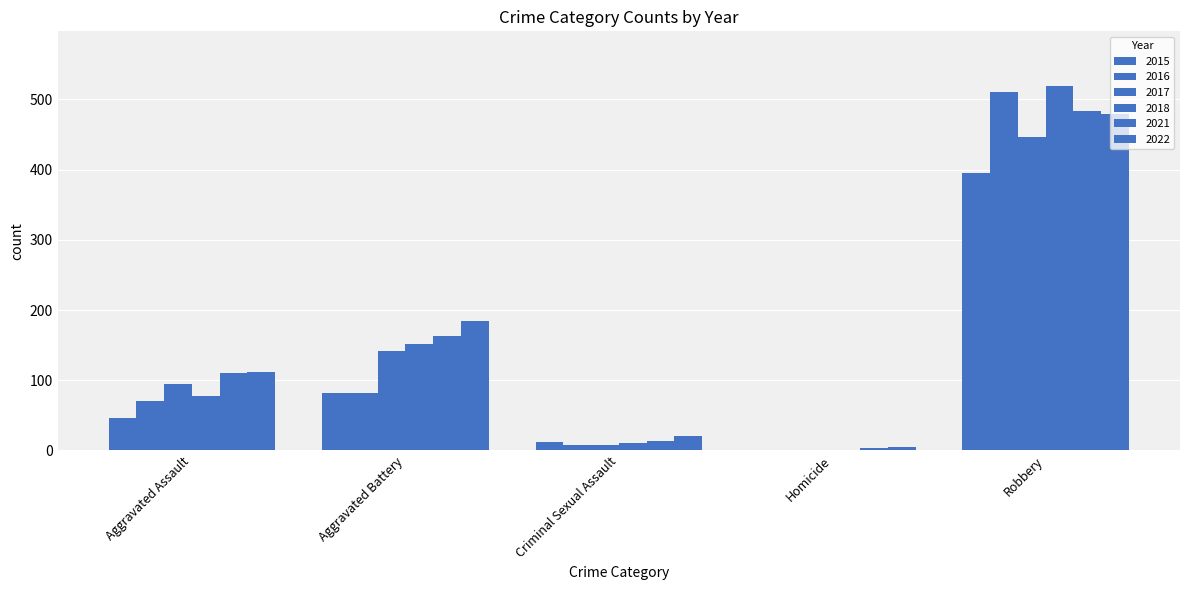

Count the number of categories in the chart.

5